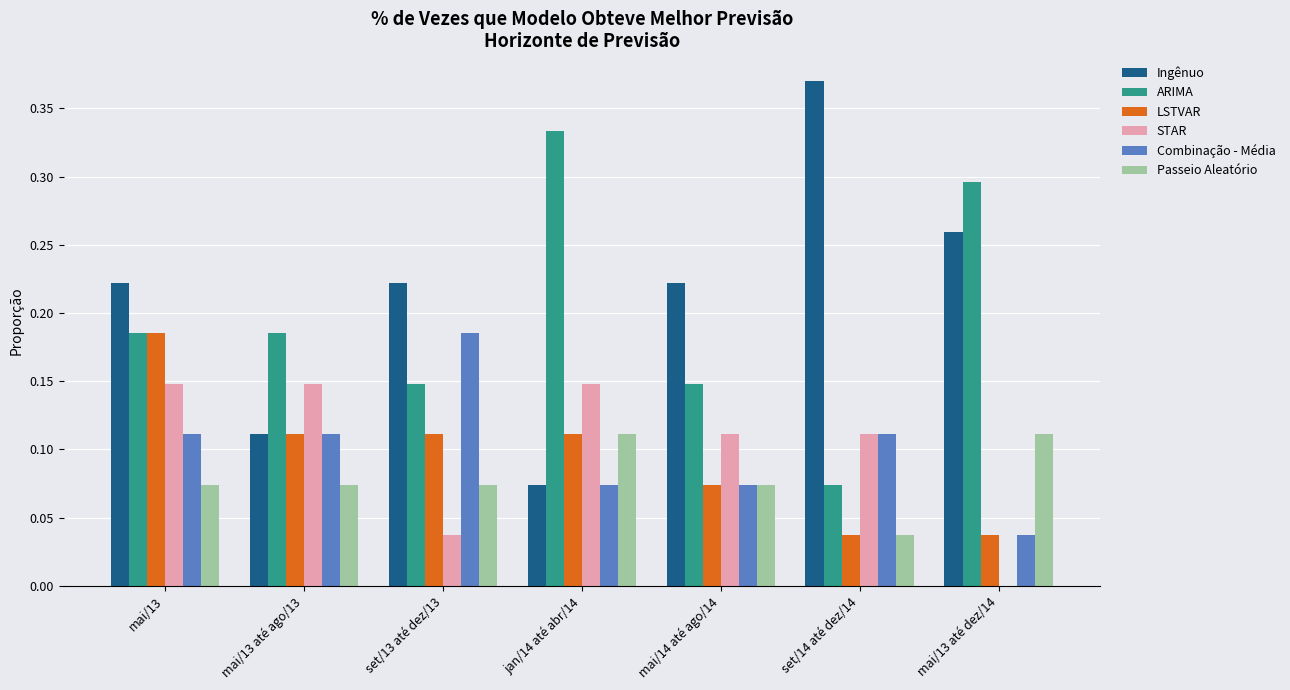

The value of ARIMA at mai/13 até dez/14 is 0.3. True or false?

True